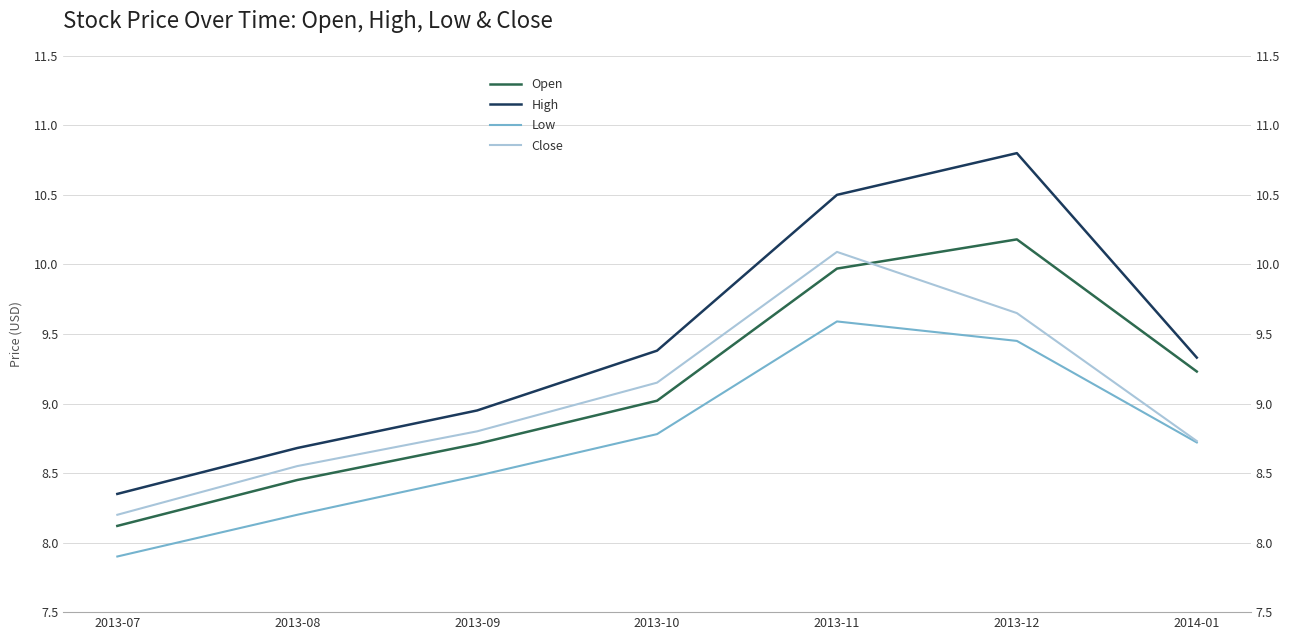

Which series ends up on top after the final intersection of Open and Close?

Open